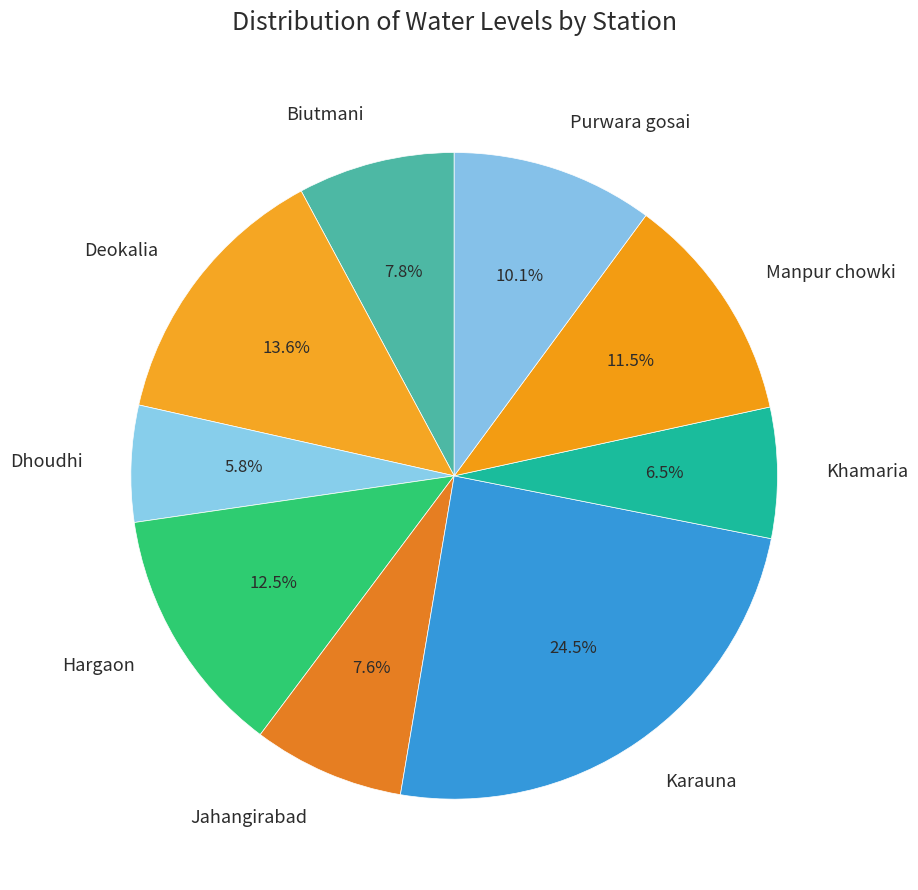

Does Karauna represent more than half of the total?

No